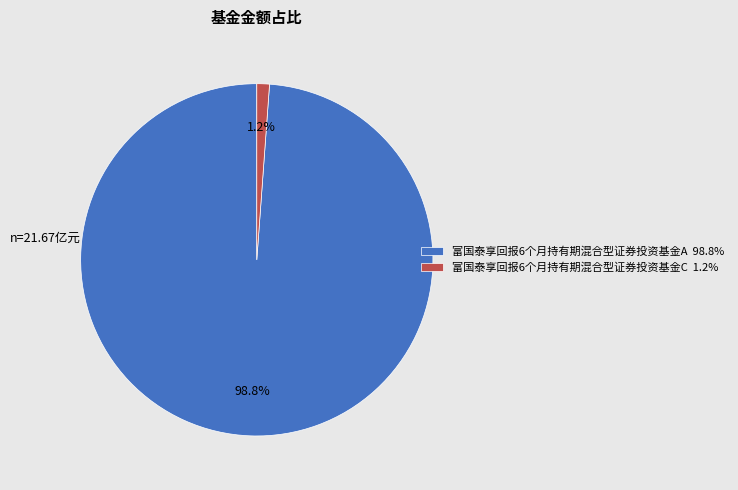

Count the number of slices in the pie.

2